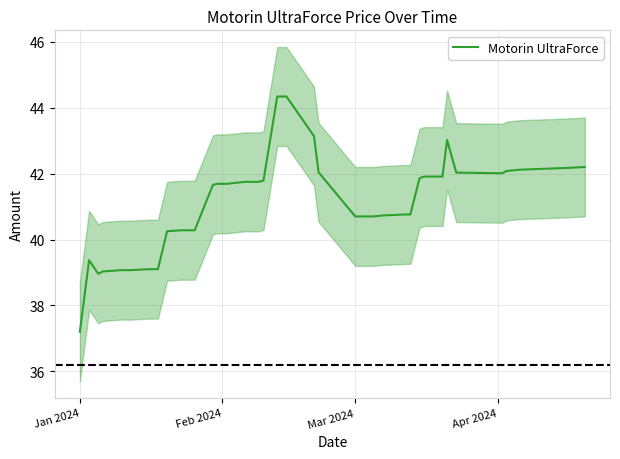

Reading right to left, extract all data points from this chart.

42.2	42.2	42.1	42.1	42.1	42.0	42.0	43.0	41.9	41.9	41.9	40.8	40.8	40.7	40.7	40.7	40.7	42.0	43.1	44.3	44.3	41.8	41.8	41.8	41.7	41.7	41.7	41.7	40.3	40.3	40.3	40.2	39.1	39.1	39.1	39.1	39.0	39.0	39.4	37.2